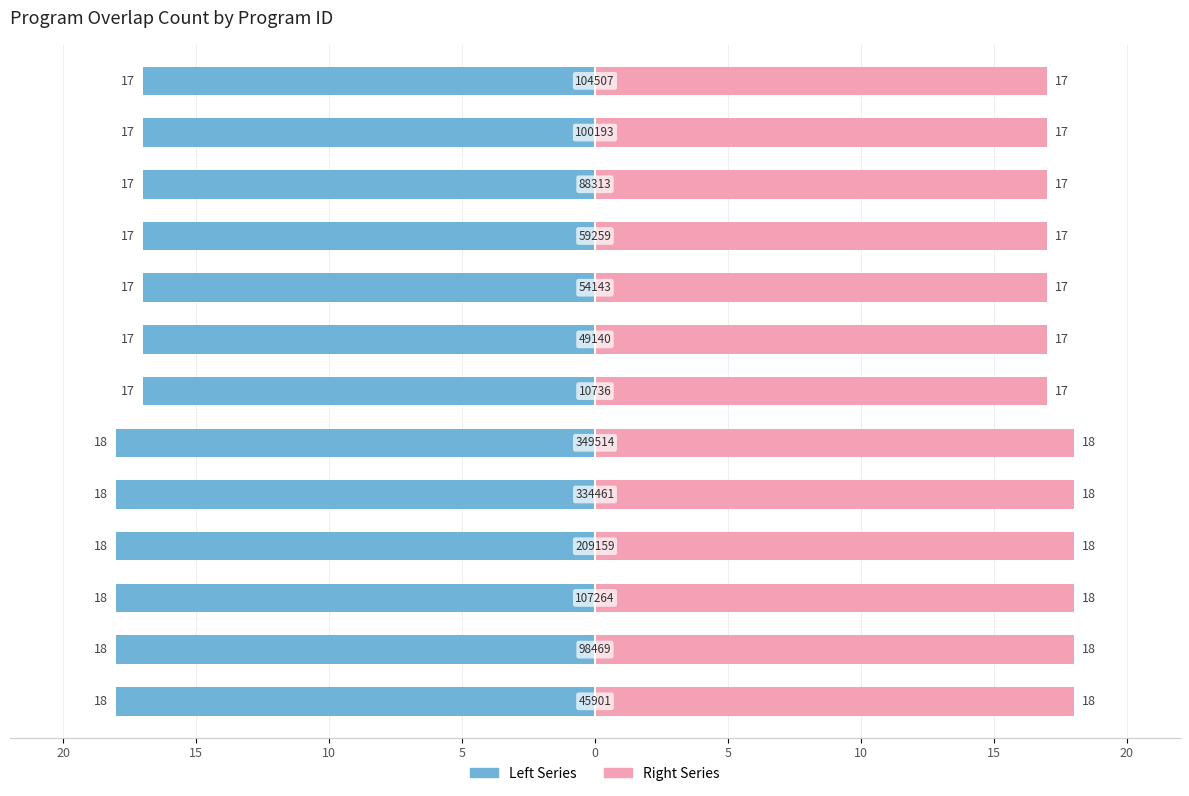

What is the ratio of the value at 59259 to the value at 49140?

1.0